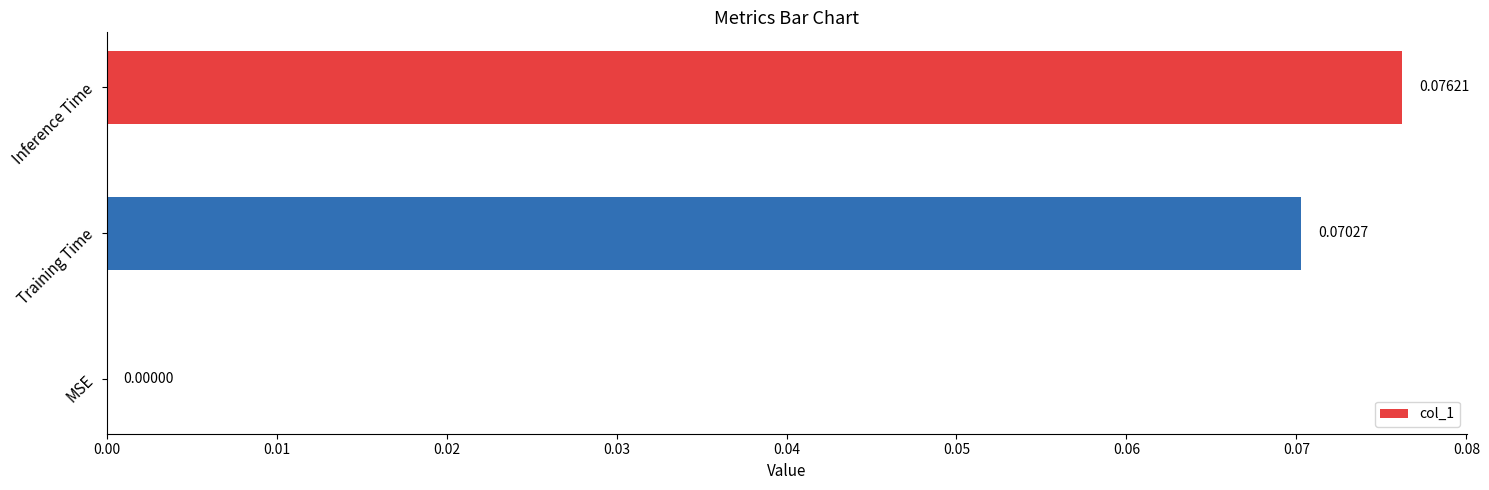

At which category does the chart reach its peak across all series?

Inference Time